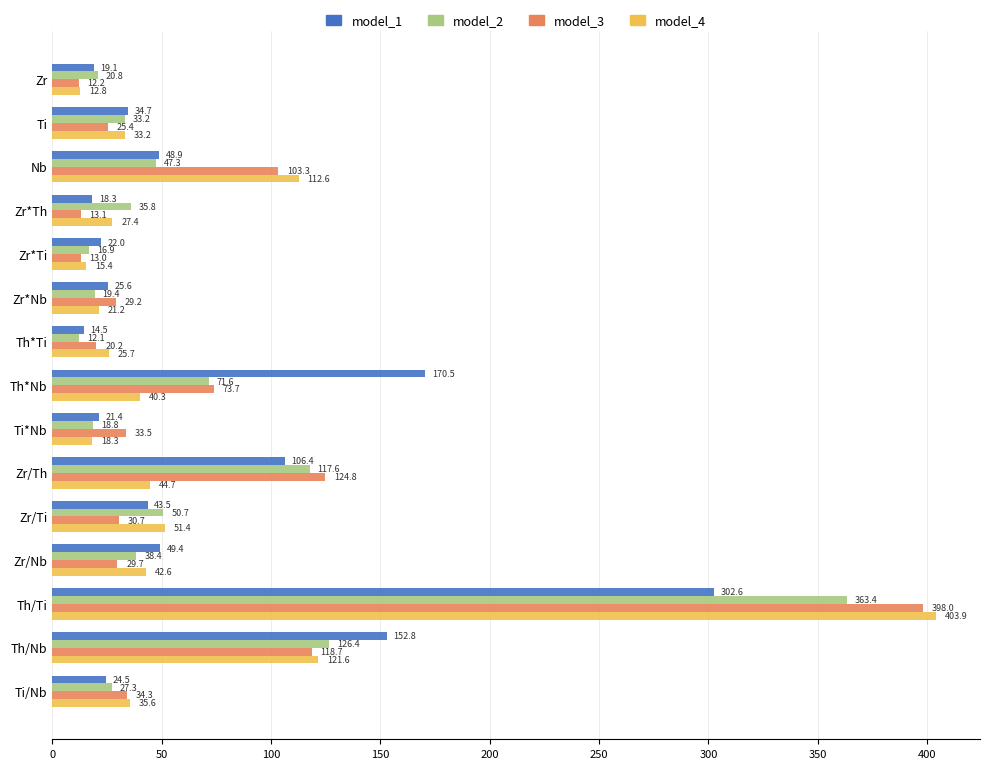

Which series has the widest spread of values?

model_4